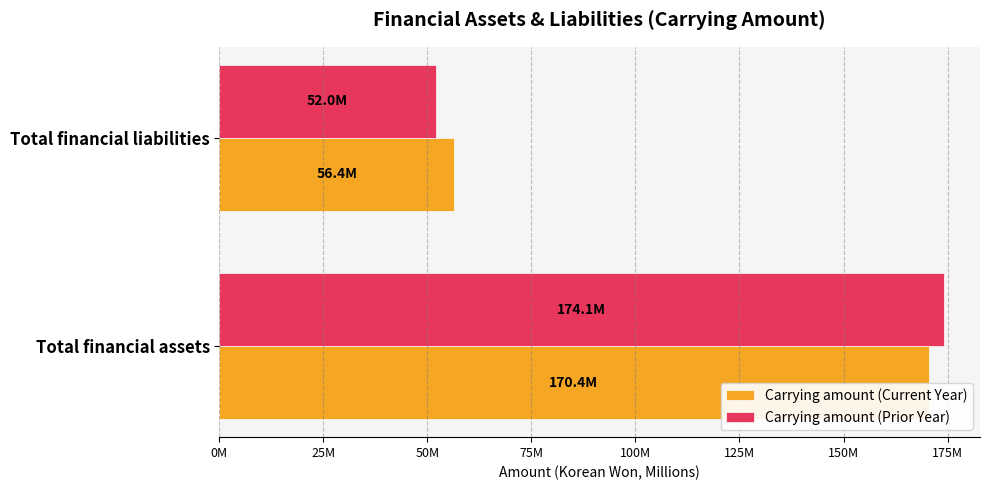

Which series changed the most between Total financial assets and Total financial liabilities?

Carrying amount (Prior Year)